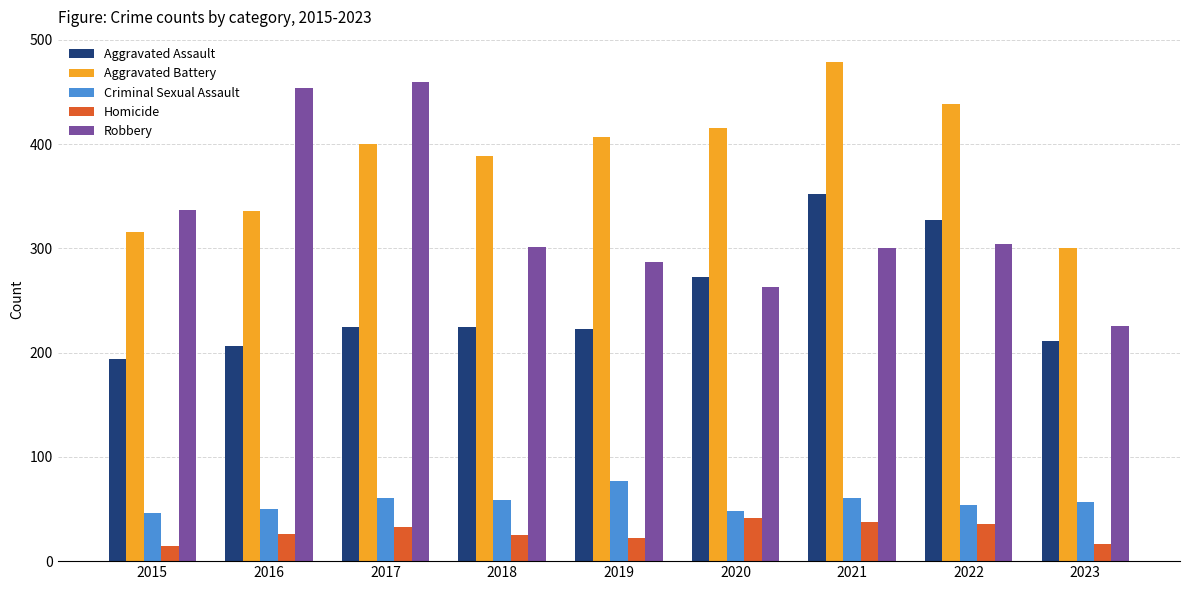

The Aggravated Assault series shows 327 at 2022. True or false?

True